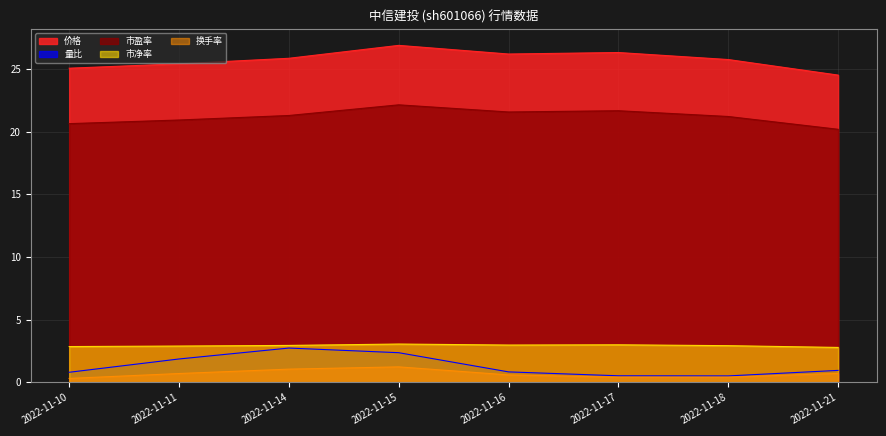

True or false: 量比 and 市盈率 cross at least once.

False